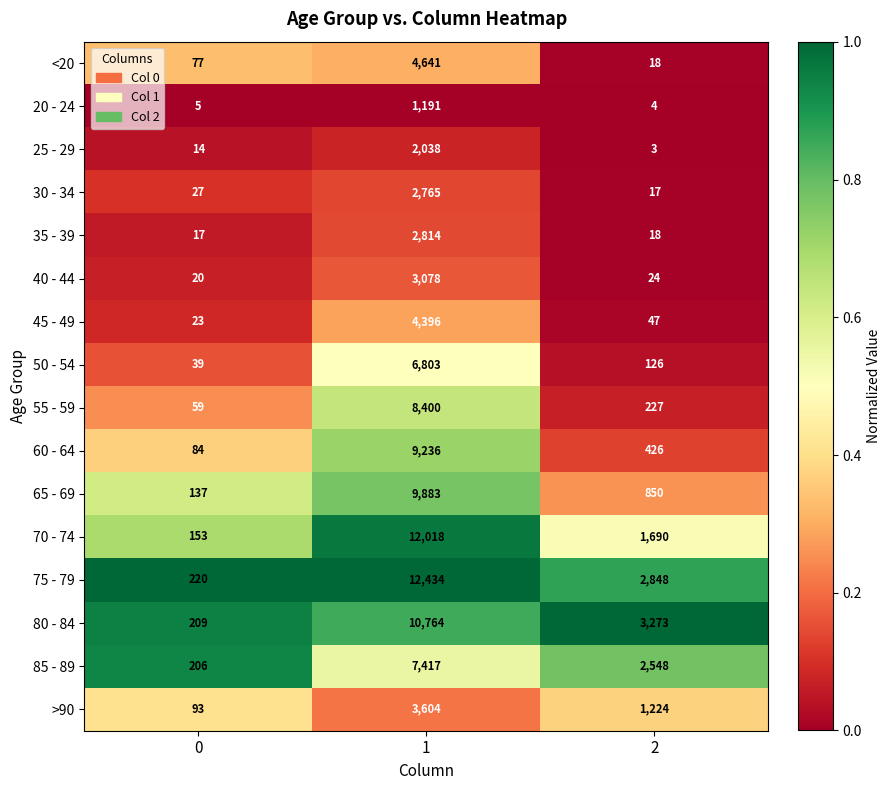

What is the highest value of the 35 - 39 series?

2814